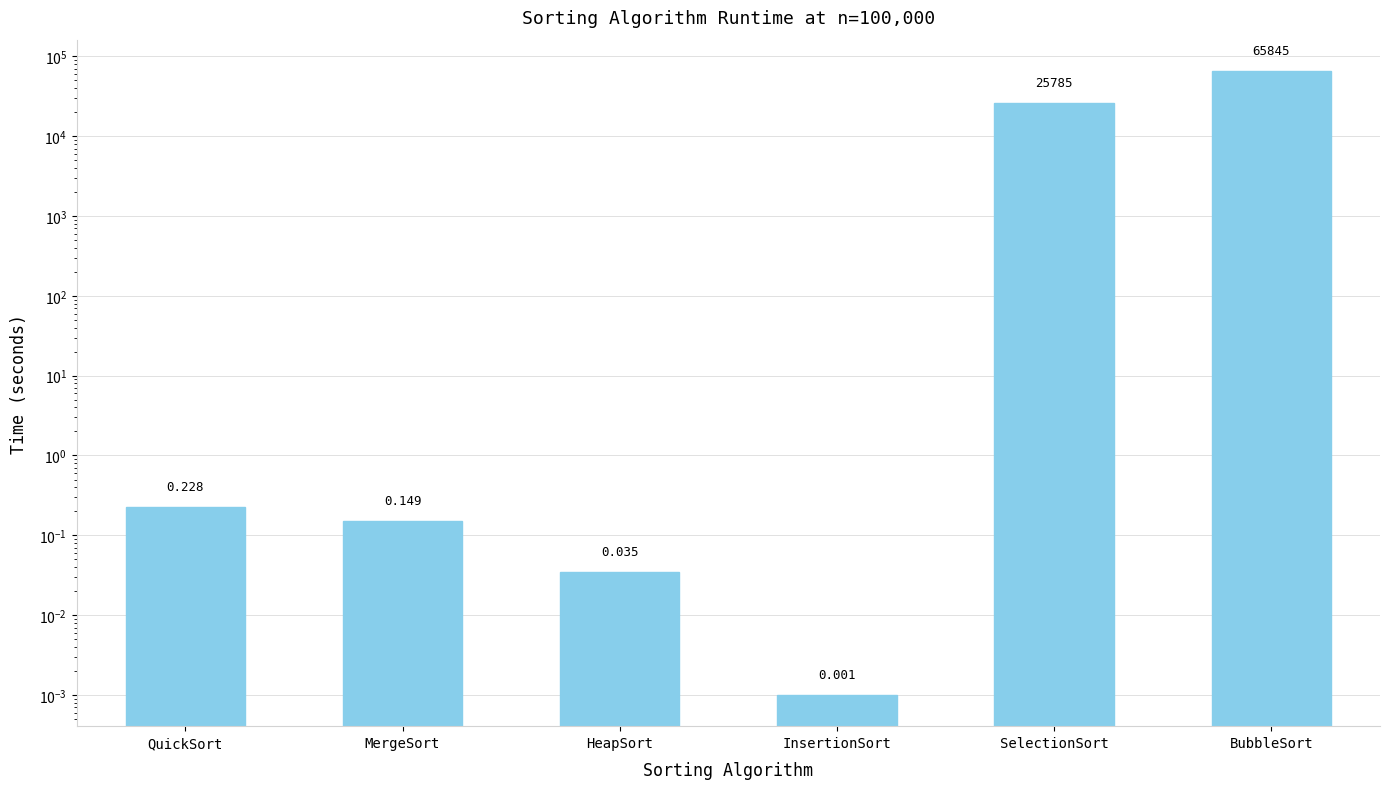

What is the sum of all values?

91630.4